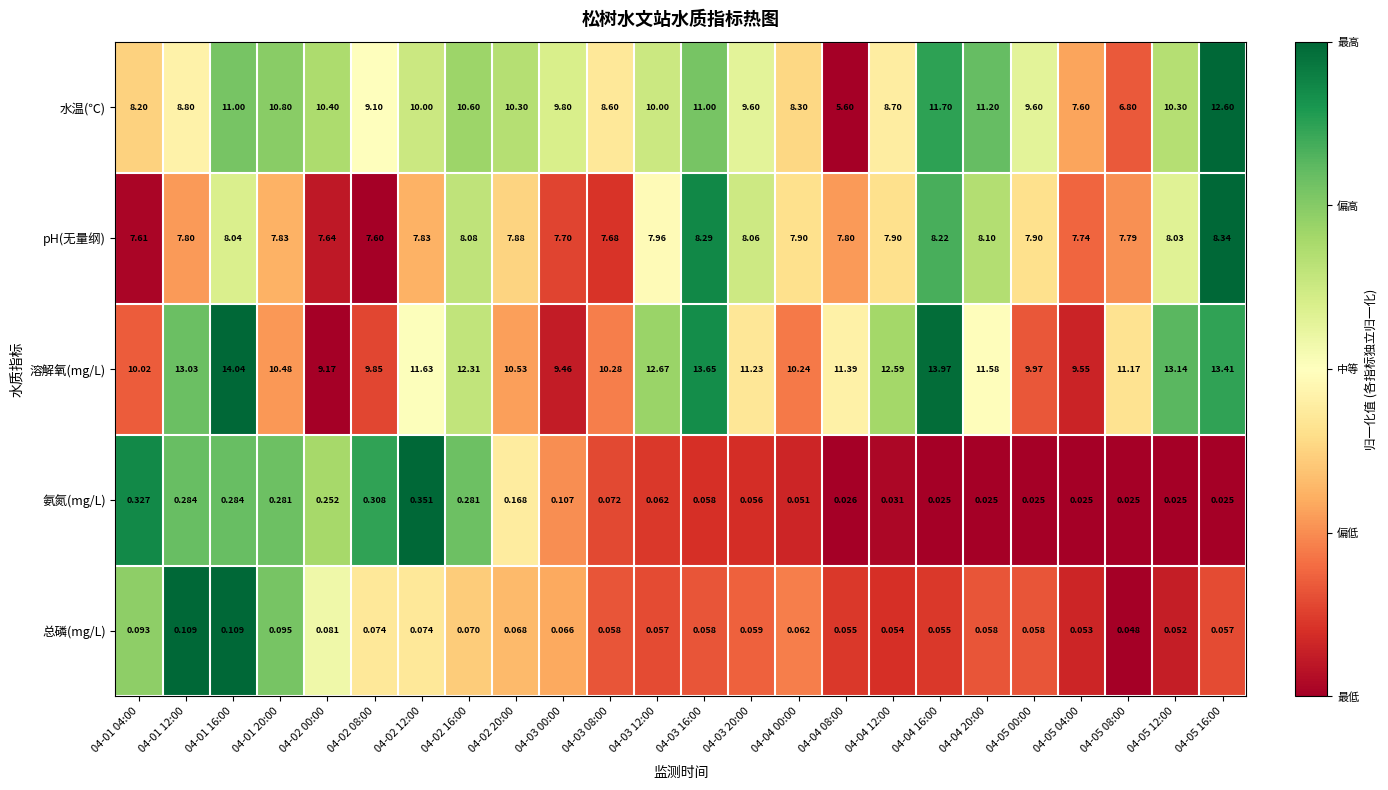

Which series has the largest total across all categories?

溶解氧(mg/L)